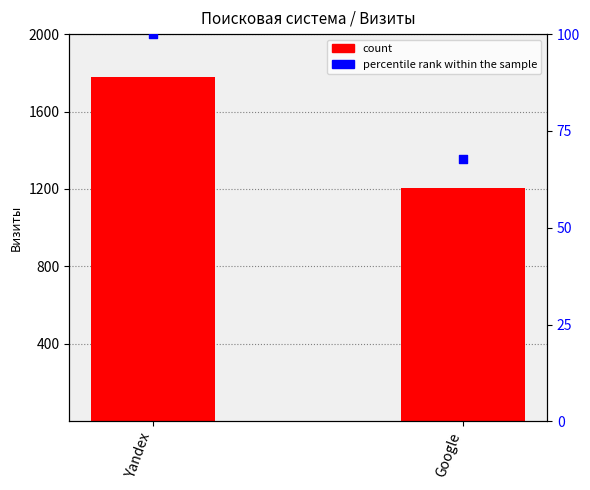

Is the value of Визиты at Yandex greater than the value of percentile rank within the sample at Yandex?

Yes